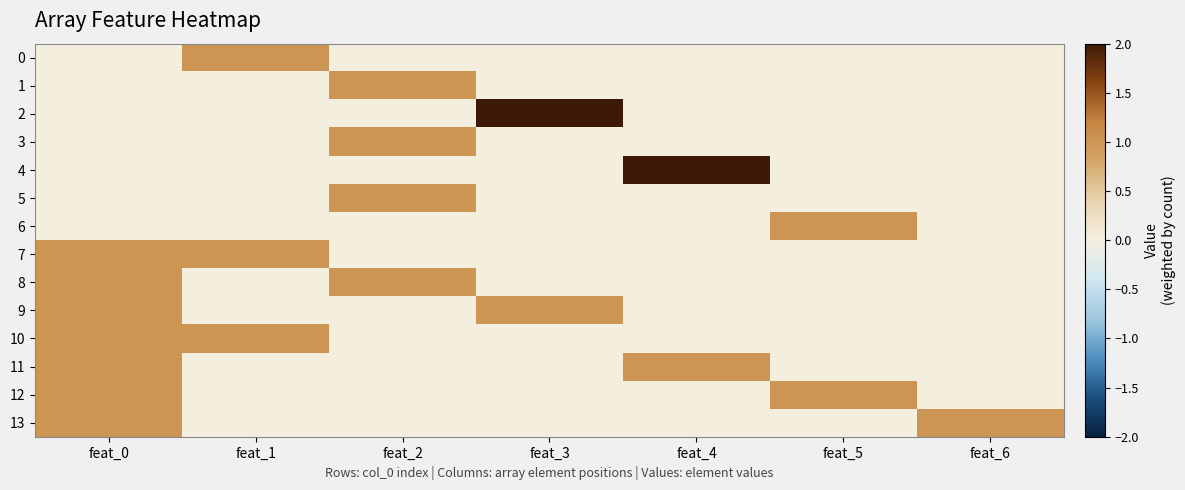

List the series in order of their peak value, lowest first.

0, 1, 3, 5, 6, 7, 8, 9, 10, 11, 12, 13, 2, 4